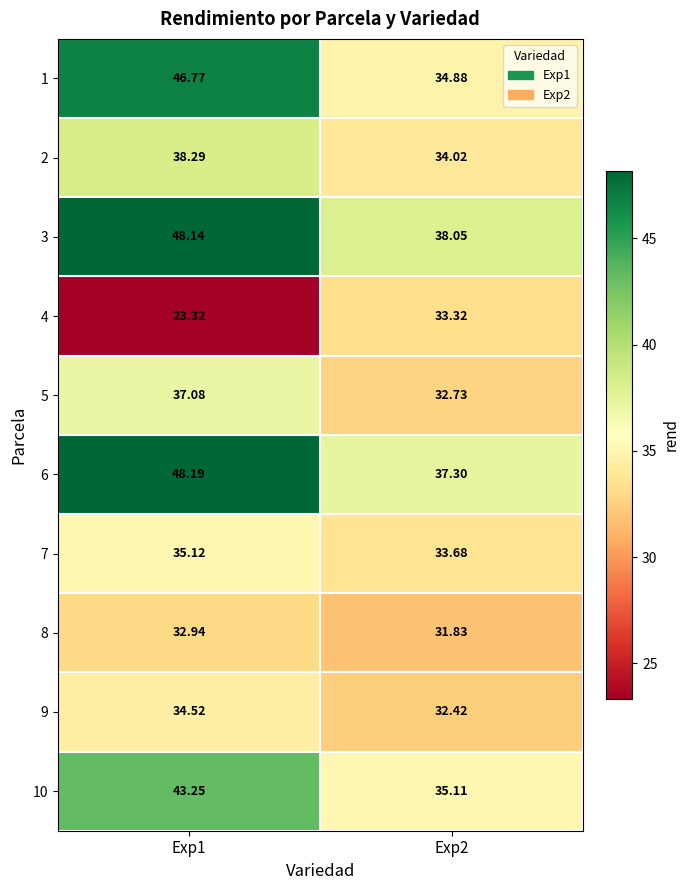

Between Exp1 and Exp2, which series saw the biggest shift?

1